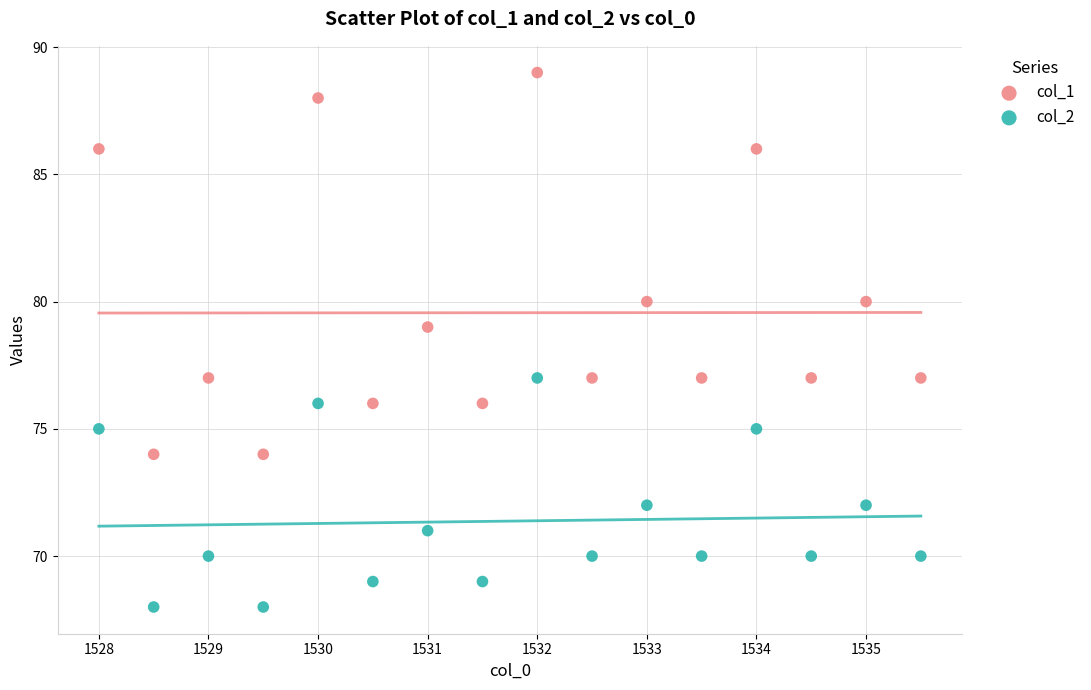

Which series has the largest Y range (max minus min)?

col_1